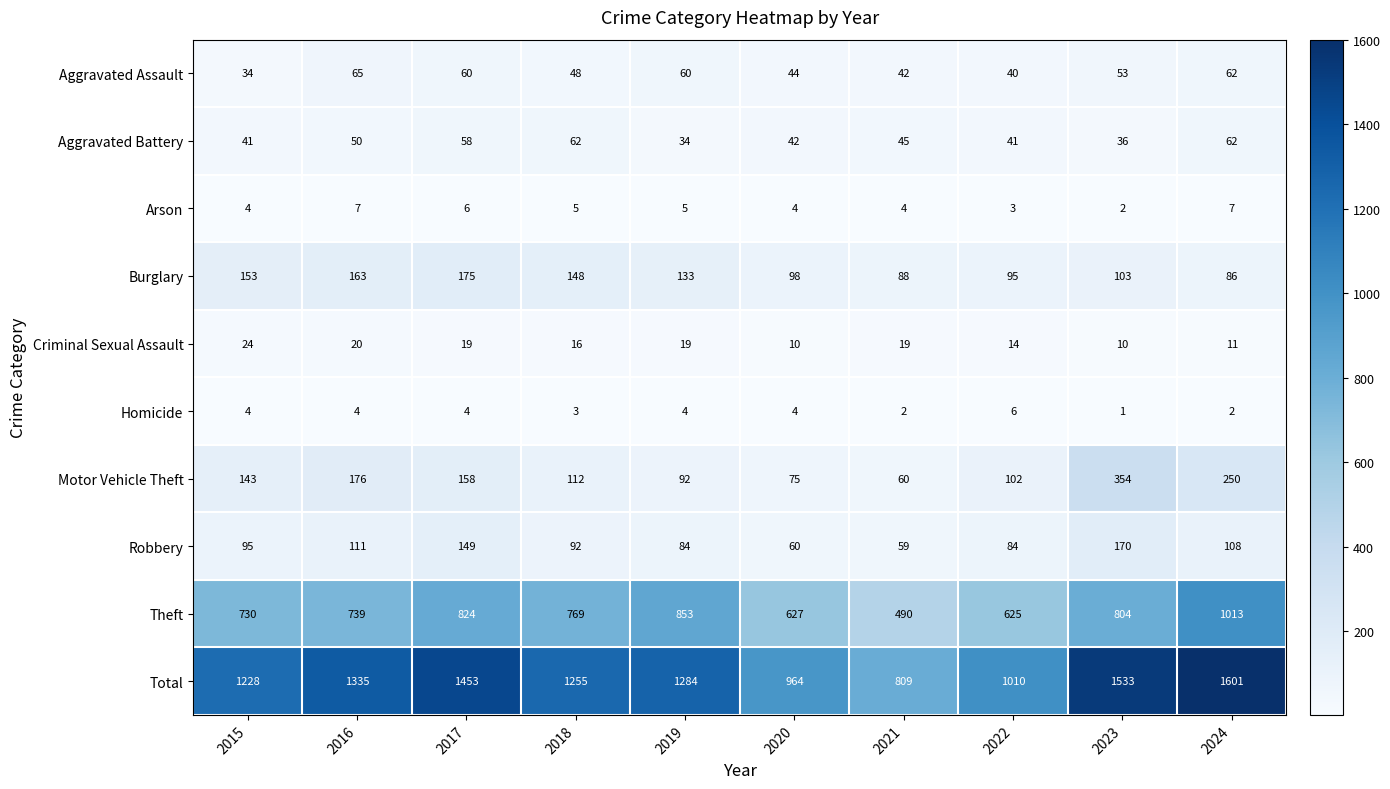

At which label is Aggravated Assault closest to 49?

2018